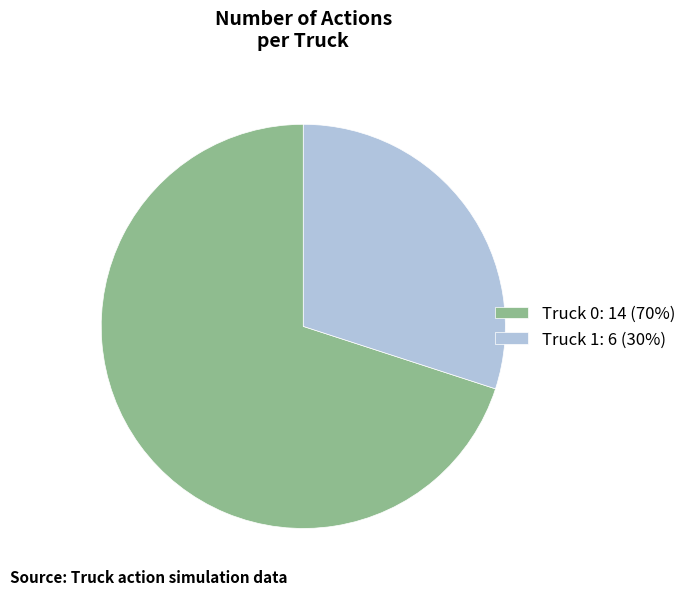

Combined, do Truck 0 and Truck 1 account for over 50%?

Yes